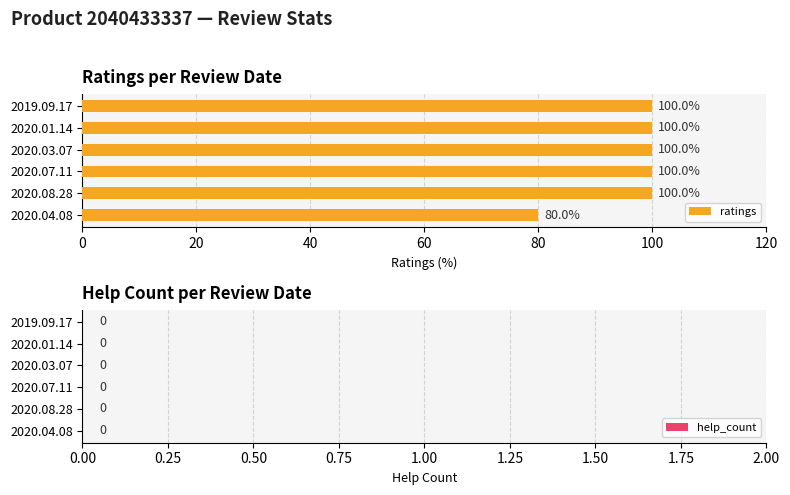

What is the ratio of the value at 2019.09.17 to the value at 2020.01.14?

1.0